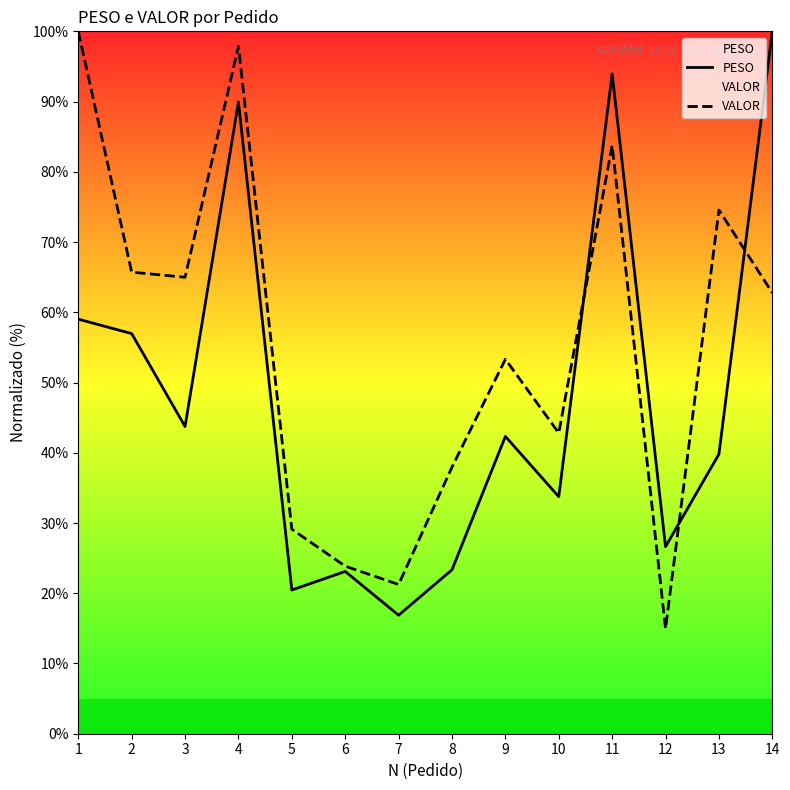

Reading left to right, transcribe all the data shown in this chart.

PESO: 59.0	57.0	43.7	89.9	20.5	23.1	16.9	23.3	42.3	33.7	93.9	26.6	39.8	100.0
VALOR: 100.0	65.7	65.0	97.9	29.1	23.9	21.2	38.0	53.3	42.8	83.8	15.0	74.6	62.8